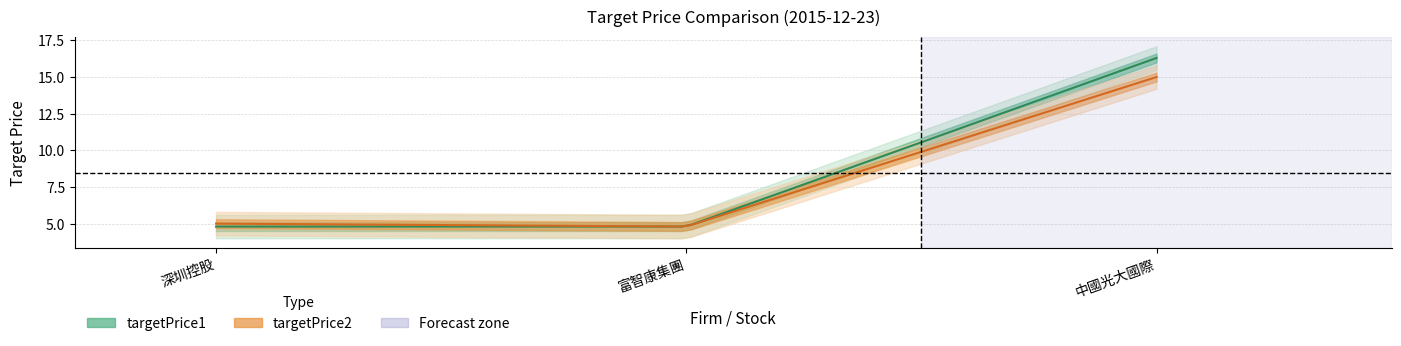

Reading left to right, extract all data points from this chart.

targetPrice1: 4.8	4.8	16.3
targetPrice2: 5.0	4.8	15.0